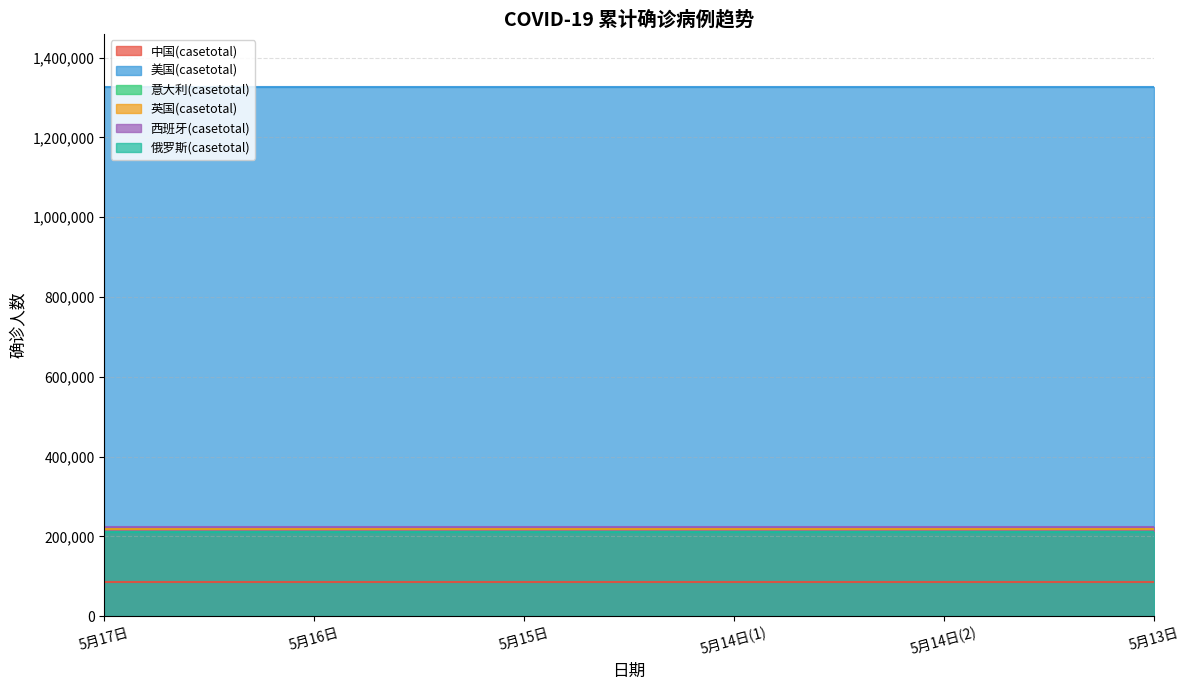

Between 5月14日(2) and 5月13日, which is larger?

5月14日(2)